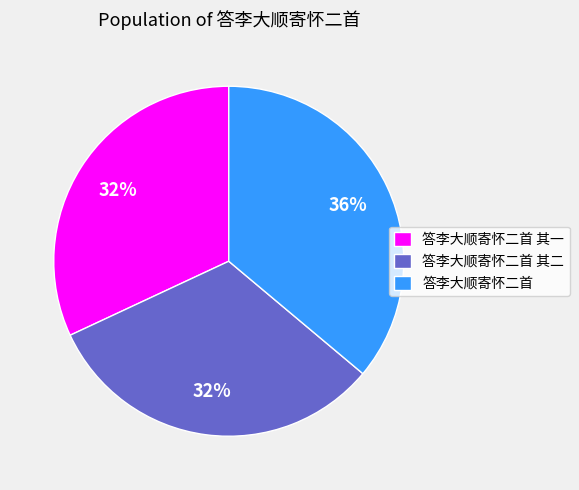

To the nearest percent, what is the combined percentage of 答李大顺寄怀二首 其二 and 答李大顺寄怀二首 其一?

64%